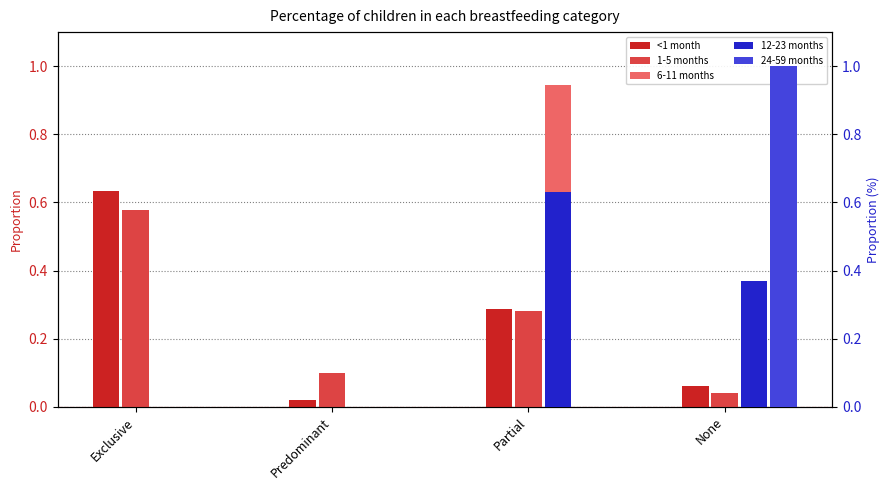

At how many categories does at least one series exceed 0?

4